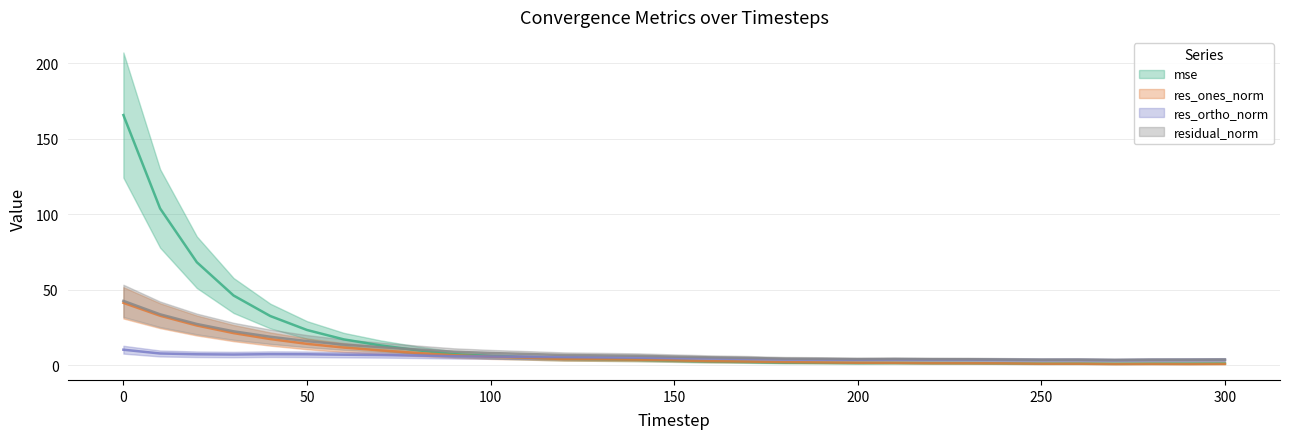

Rank the series by their average value, from lowest to highest.

res_ortho_norm, res_ones_norm, residual_norm, mse